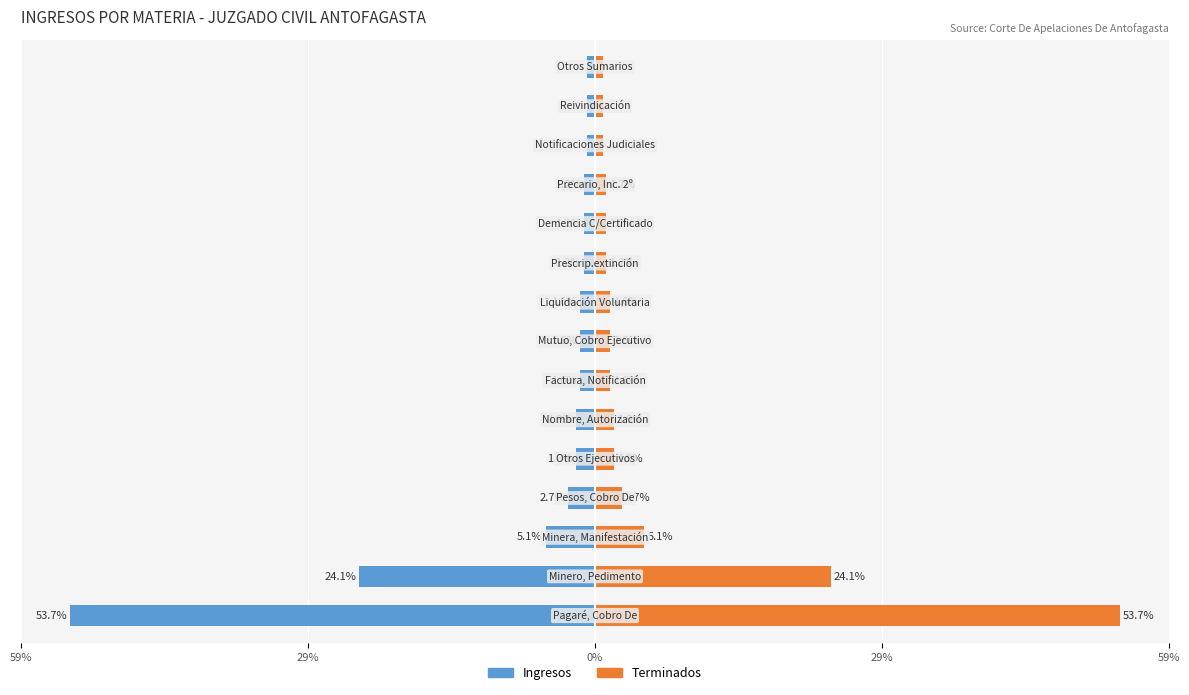

Reading right to left, what are all the values shown in this chart?

Ingresos: -0.8	-0.8	-0.8	-1.2	-1.2	-1.2	-1.6	-1.6	-1.6	-1.9	-1.9	-2.7	-5.1	-24.1	-53.7
Terminados: 0.8	0.8	0.8	1.2	1.2	1.2	1.6	1.6	1.6	1.9	1.9	2.7	5.1	24.1	53.7